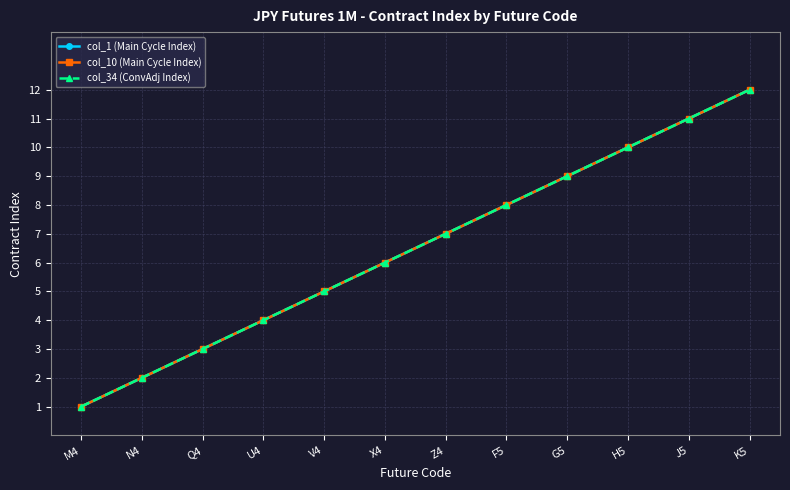

Which category has the lowest value in the col_10 (Main Cycle Index) series?

M4